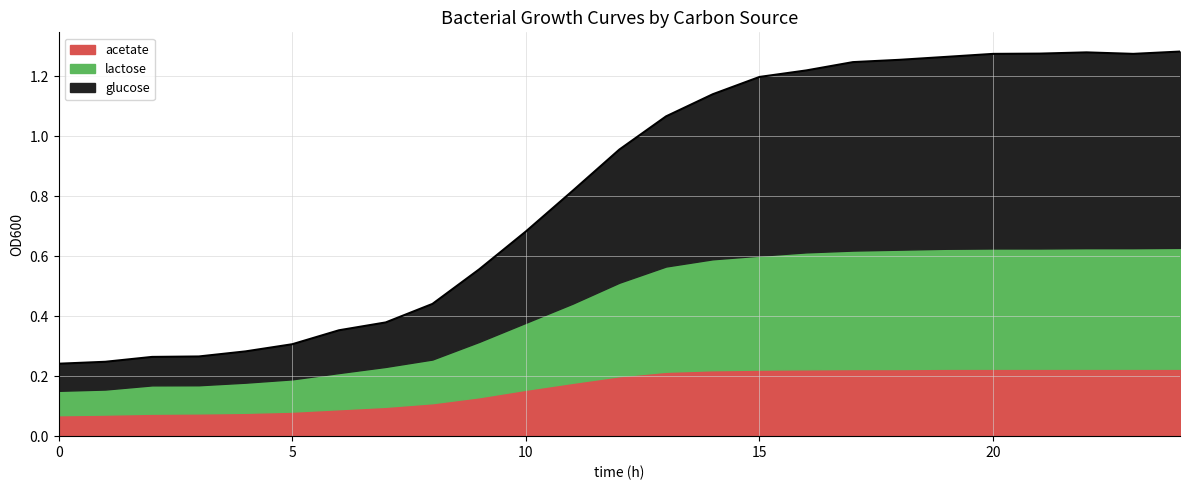

Which series changed the most between 0 and 3?

lactose